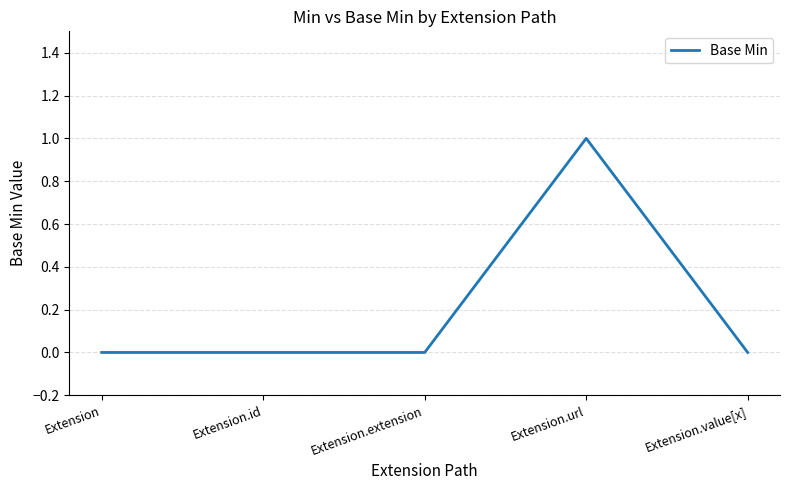

At which category does the chart reach its peak across all series?

Extension.url